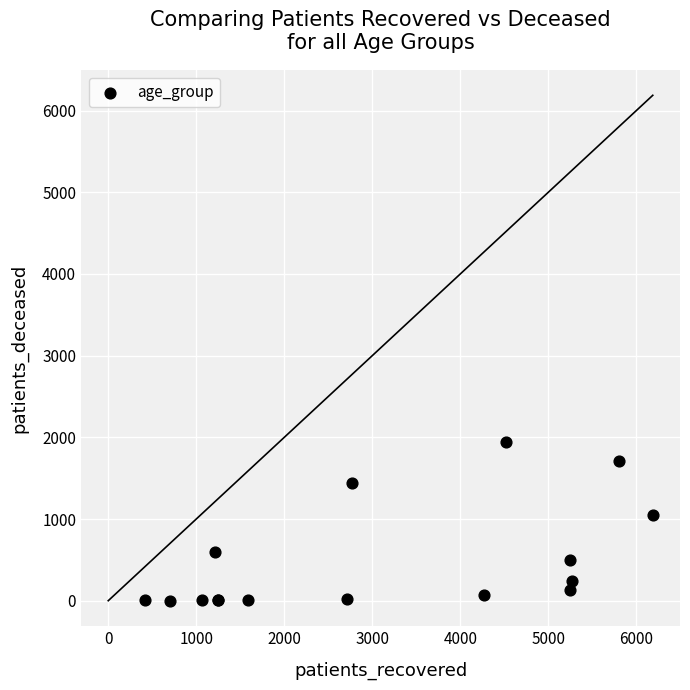

What Y value in the scatter plot is closest to 974?

1047